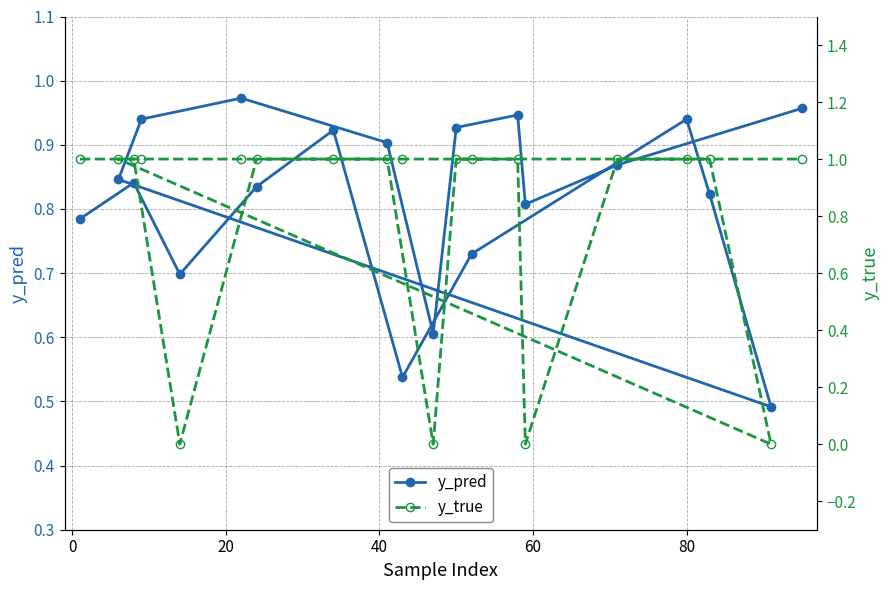

After their last crossing, which series has the higher values: y_true or y_pred?

y_true